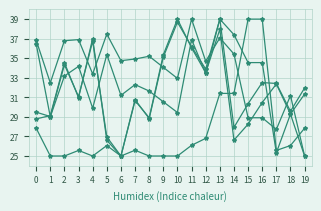

Reading left to right, list all the values displayed in this chart.

x1: 0=28.8	1=29.1	2=34.5	3=31.0	4=37.0	5=26.6	6=25.0	7=30.7	8=28.9	9=35.4	10=39.0	11=36.1	12=33.5	13=38.0	14=26.6	15=28.3	16=30.5	17=32.4	18=29.3	19=31.3
x2: 0=29.5	1=29.0	2=34.3	3=31.1	4=36.7	5=27.0	6=25.0	7=30.8	8=28.8	9=35.1	10=38.7	11=36.2	12=33.9	13=39.0	14=27.9	15=30.3	16=32.5	17=32.4	18=29.6	19=32.0
y1: 0=36.8	1=32.5	2=36.8	3=36.9	4=33.4	5=37.5	6=34.7	7=34.9	8=35.2	9=34.1	10=32.9	11=39.0	12=34.7	13=37.1	14=35.4	15=28.9	16=28.9	17=27.7	18=31.2	19=25.0
y2: 0=36.5	1=29.0	2=33.2	3=34.2	4=29.9	5=35.4	6=31.2	7=32.3	8=31.6	9=30.5	10=29.4	11=36.9	12=33.5	13=39.0	14=37.4	15=34.6	16=34.6	17=25.3	18=29.3	19=25.0
area: 0=27.8	1=25.0	2=25.0	3=25.6	4=25.0	5=26.1	6=25.0	7=25.6	8=25.0	9=25.0	10=25.0	11=26.1	12=26.8	13=31.4	14=31.4	15=39.0	16=39.0	17=25.6	18=26.1	19=27.8